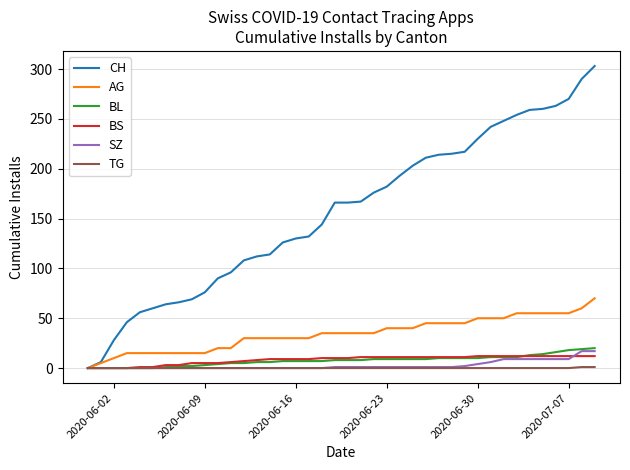

What is the highest value of the BL series?

20